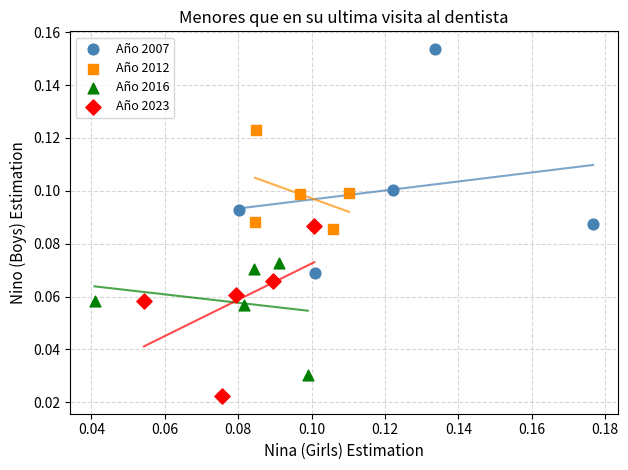

Which series has the largest Y range (max minus min)?

Año 2007